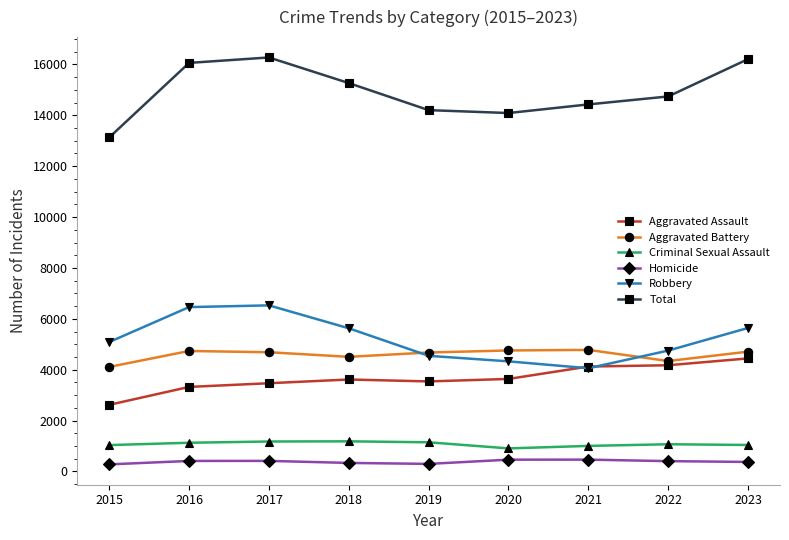

True or false: Criminal Sexual Assault and Aggravated Battery intersect in this chart.

False